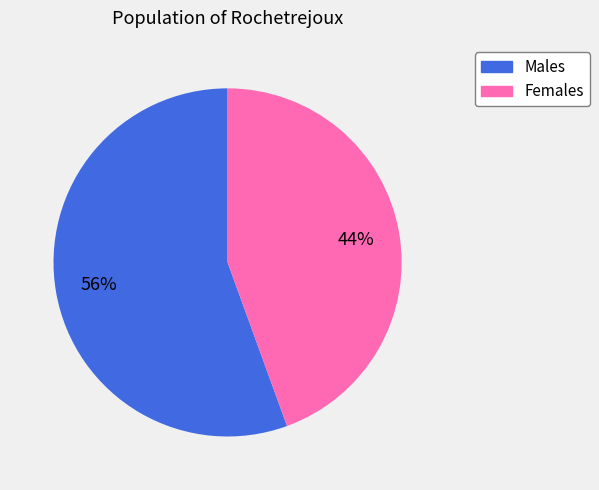

Is there a majority slice in this chart?

Yes